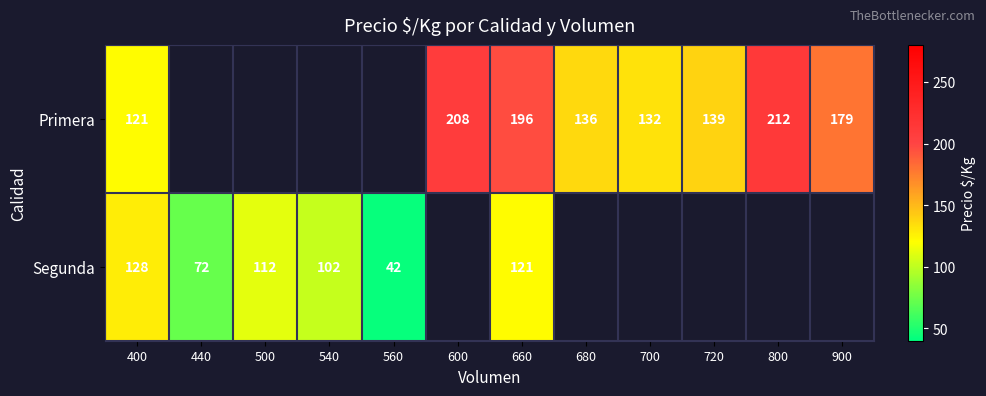

Is the value of Primera at 400 greater than the value of Segunda at 560?

Yes